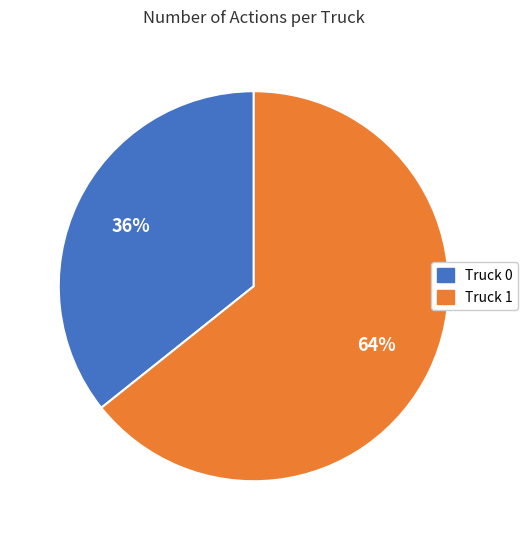

Is the sum of Truck 1 and Truck 0 greater than half?

Yes